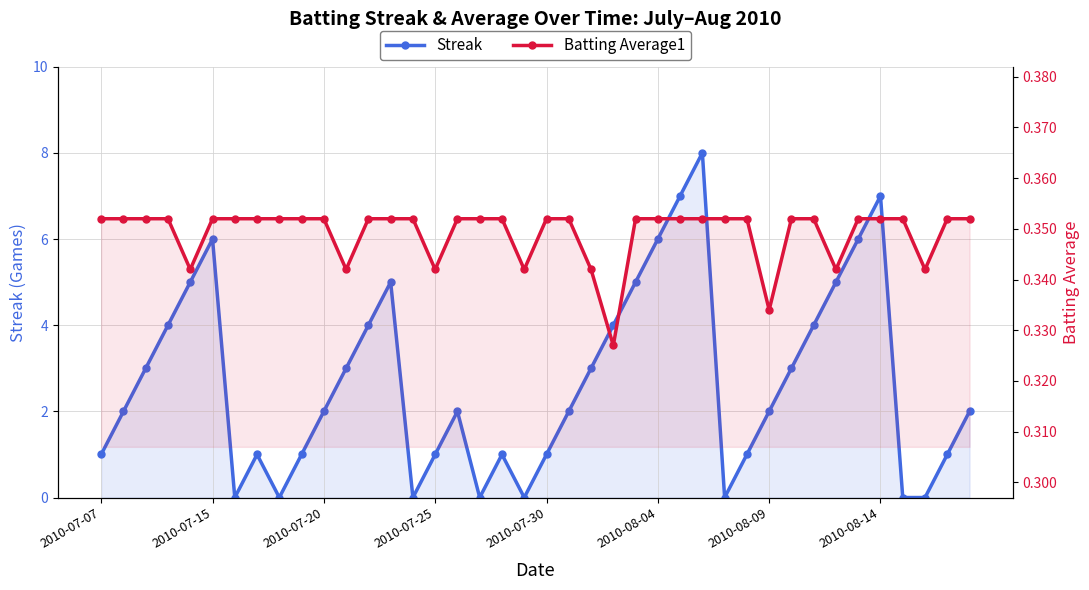

Rank the series by their average value, from lowest to highest.

Batting Average1, Streak